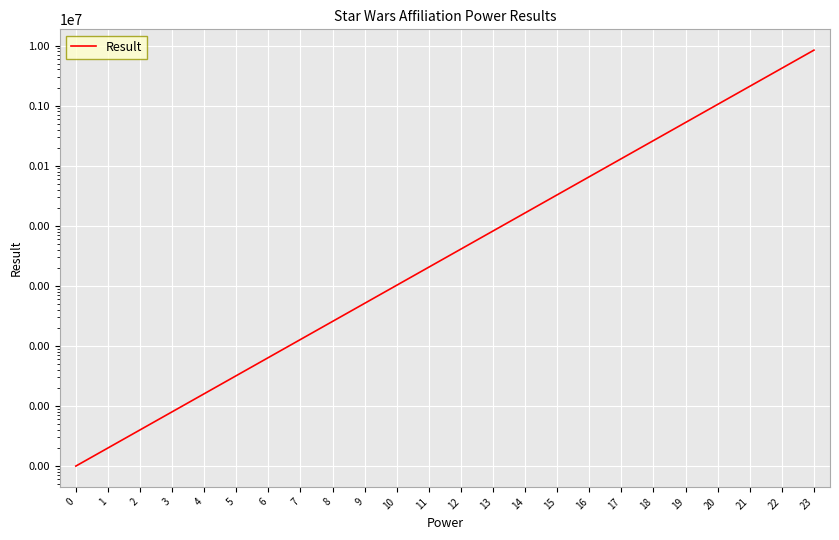

What is the difference between the values at 14 and 12?

12288